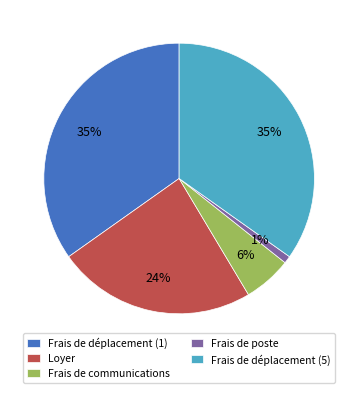

Which category has the smallest portion of the pie?

Frais de poste